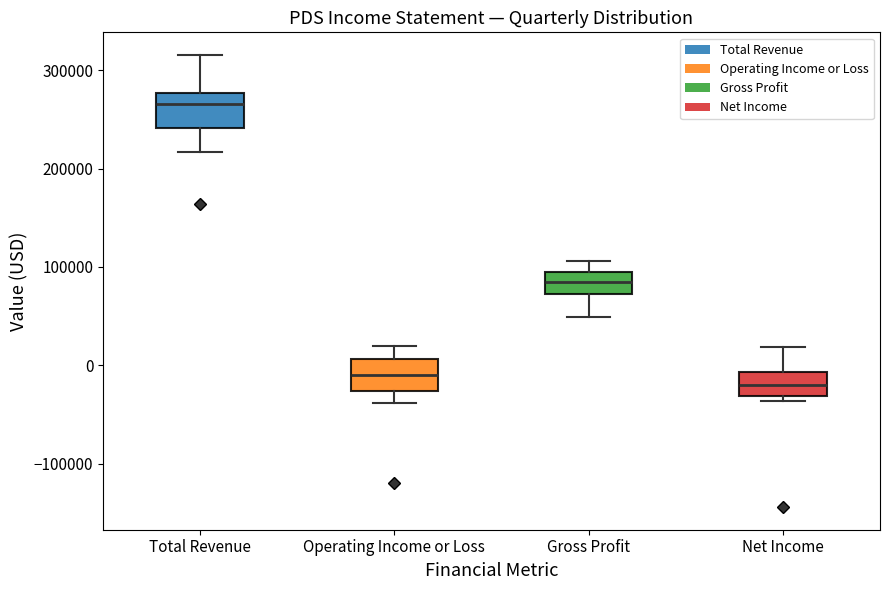

Where is the upper edge of the box for Operating Income or Loss on the y-axis? The values are not printed on the chart, so give them approximately, as read against the axis.

10000